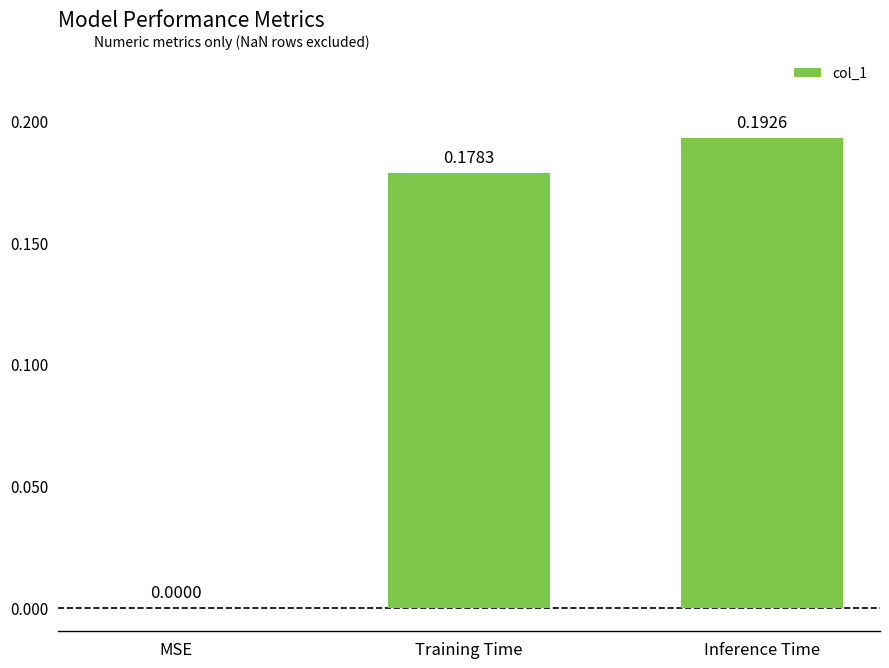

What is the sum of the values at Inference Time and Training Time?

0.4